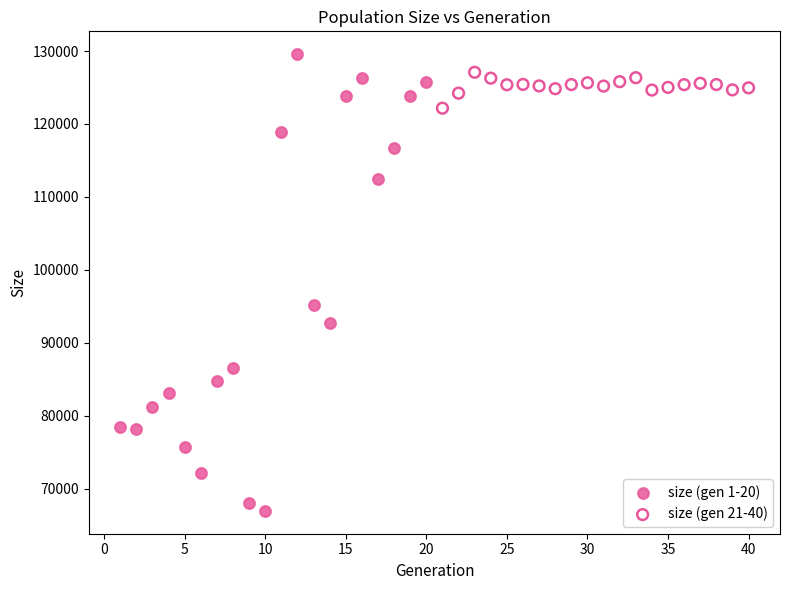

Which series reaches the minimum Y coordinate?

size (gen 1-20)